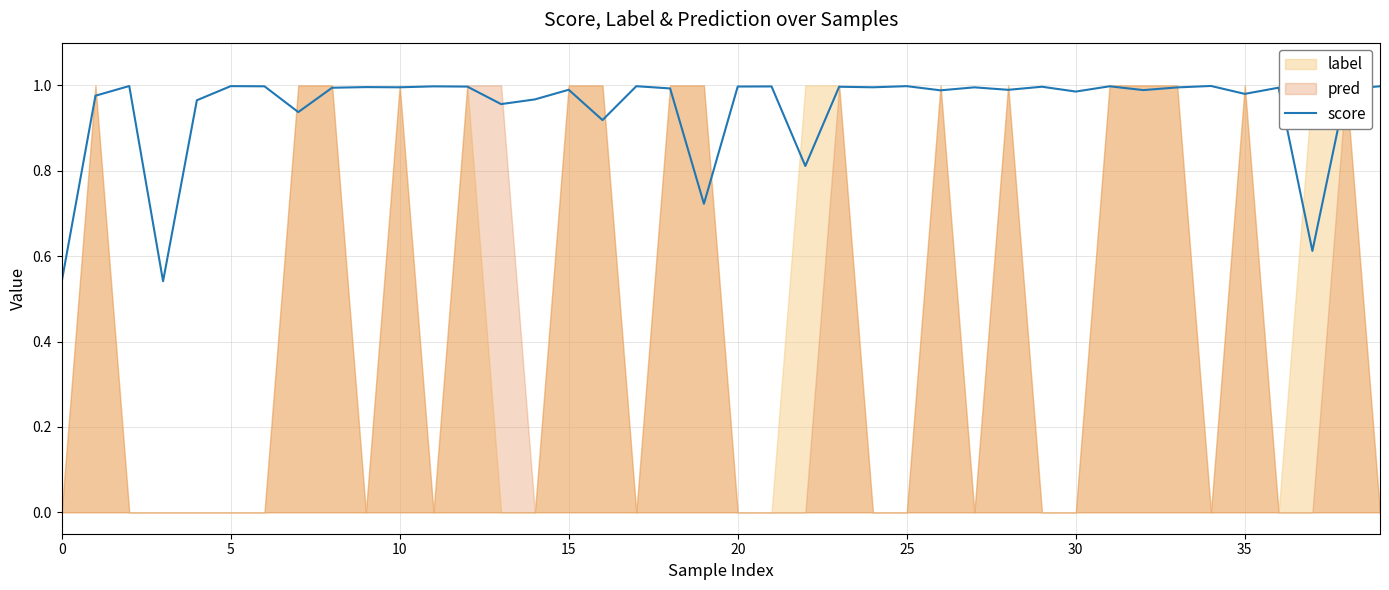

What is the label of the 36th point from the left?

35